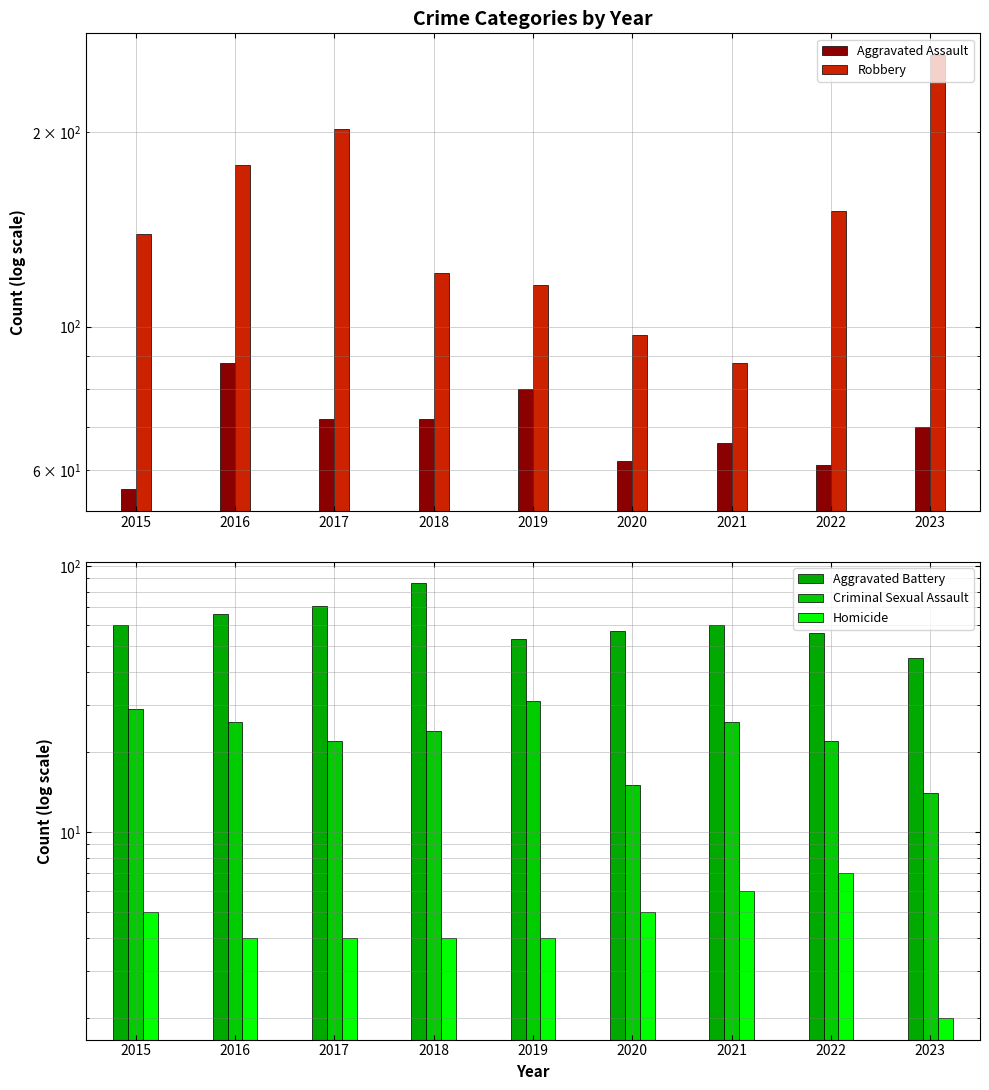

True or false: Criminal Sexual Assault has a value of 14 at 2023.

True